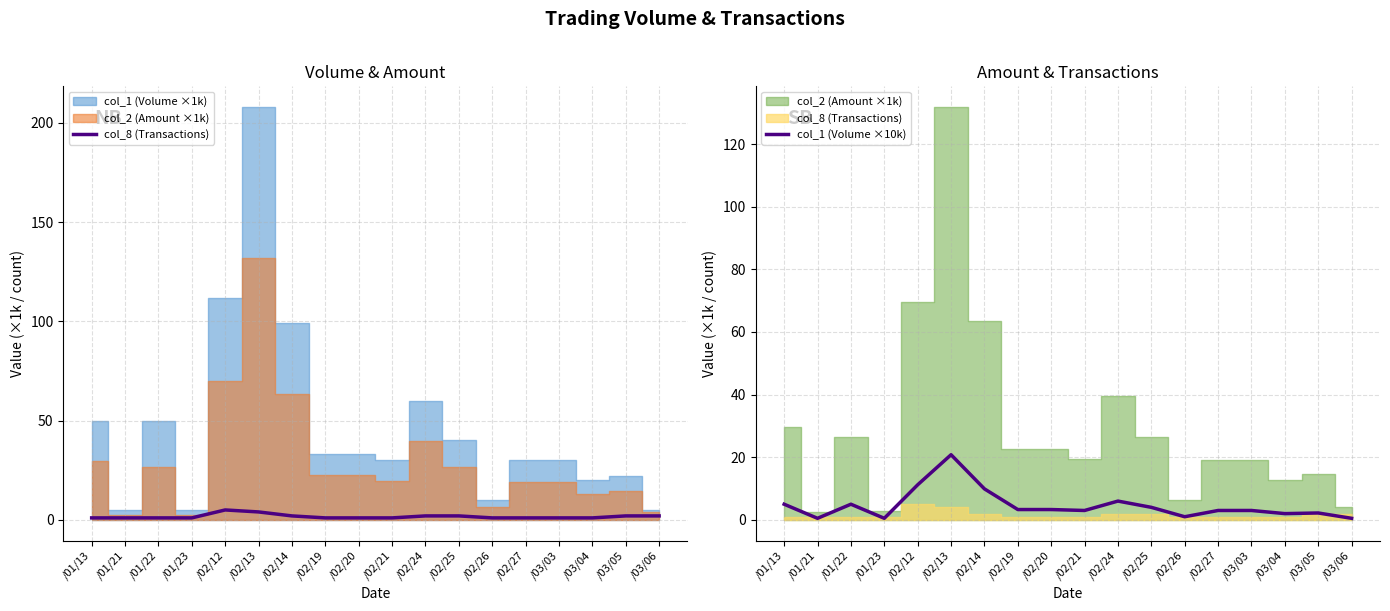

Read the col_1 (Volume ×10k) value at /02/12.

11.2